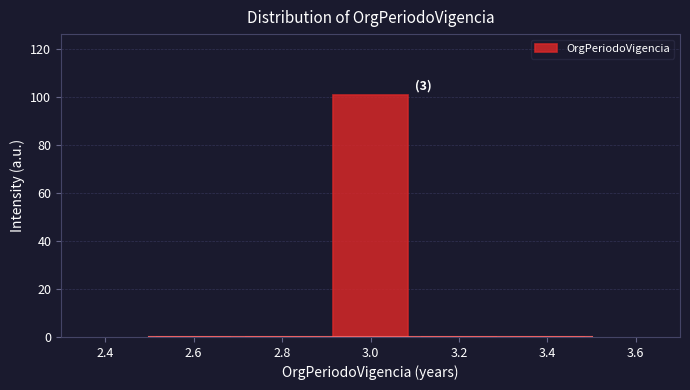

Which range on the x-axis has the tallest bar?

2.9 to 3.1